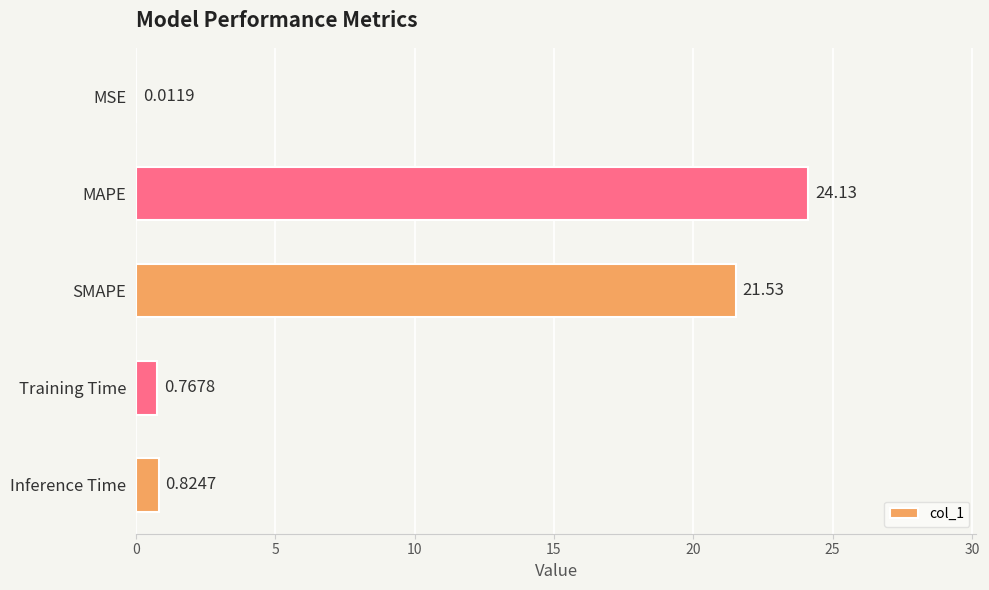

At which label is the value closest to 12?

SMAPE